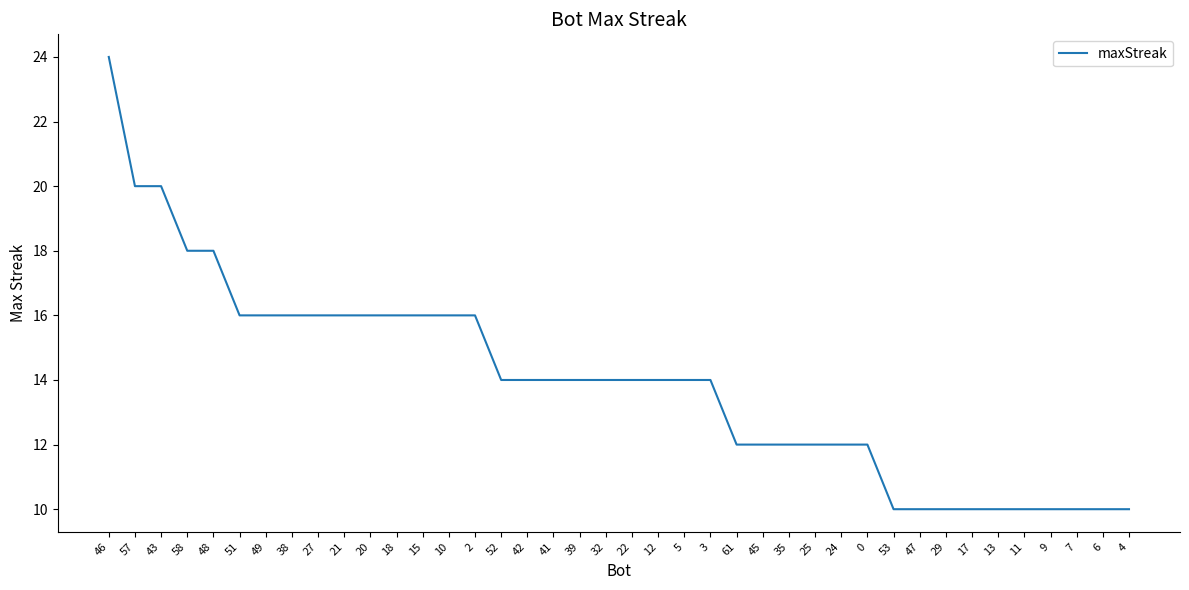

Does the chart display data point markers on the line(s)?

No